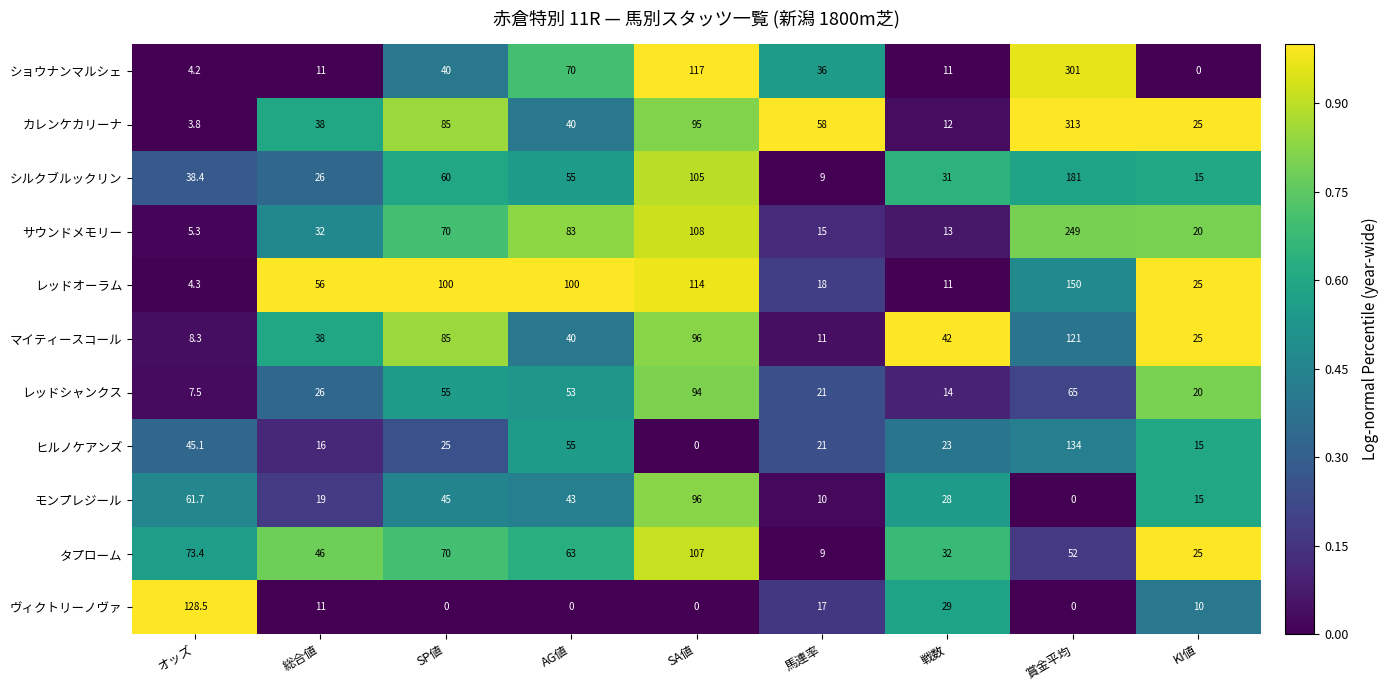

Between 賞金平均 and KI値, which series saw the biggest shift?

ショウナンマルシェ